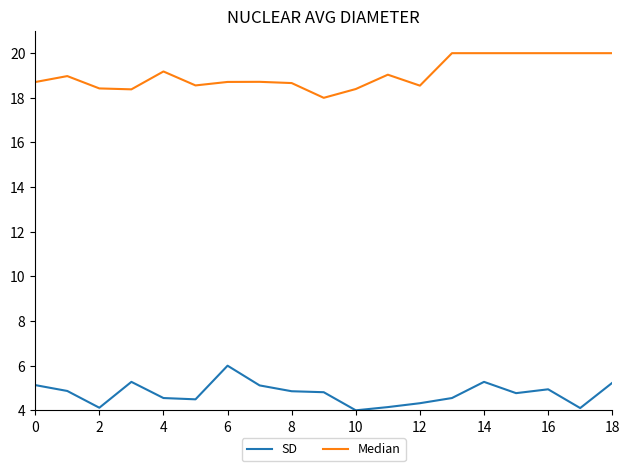

Which series has the largest total across all categories?

Median